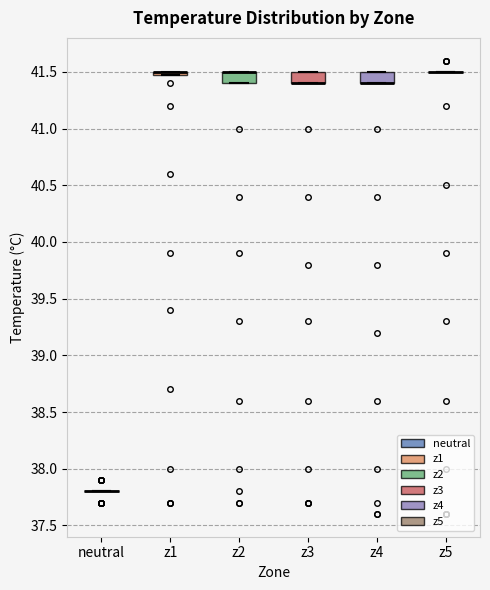

Where is the upper edge of the box for z3 on the y-axis? The values are not printed on the chart, so give them approximately, as read against the axis.

41.5